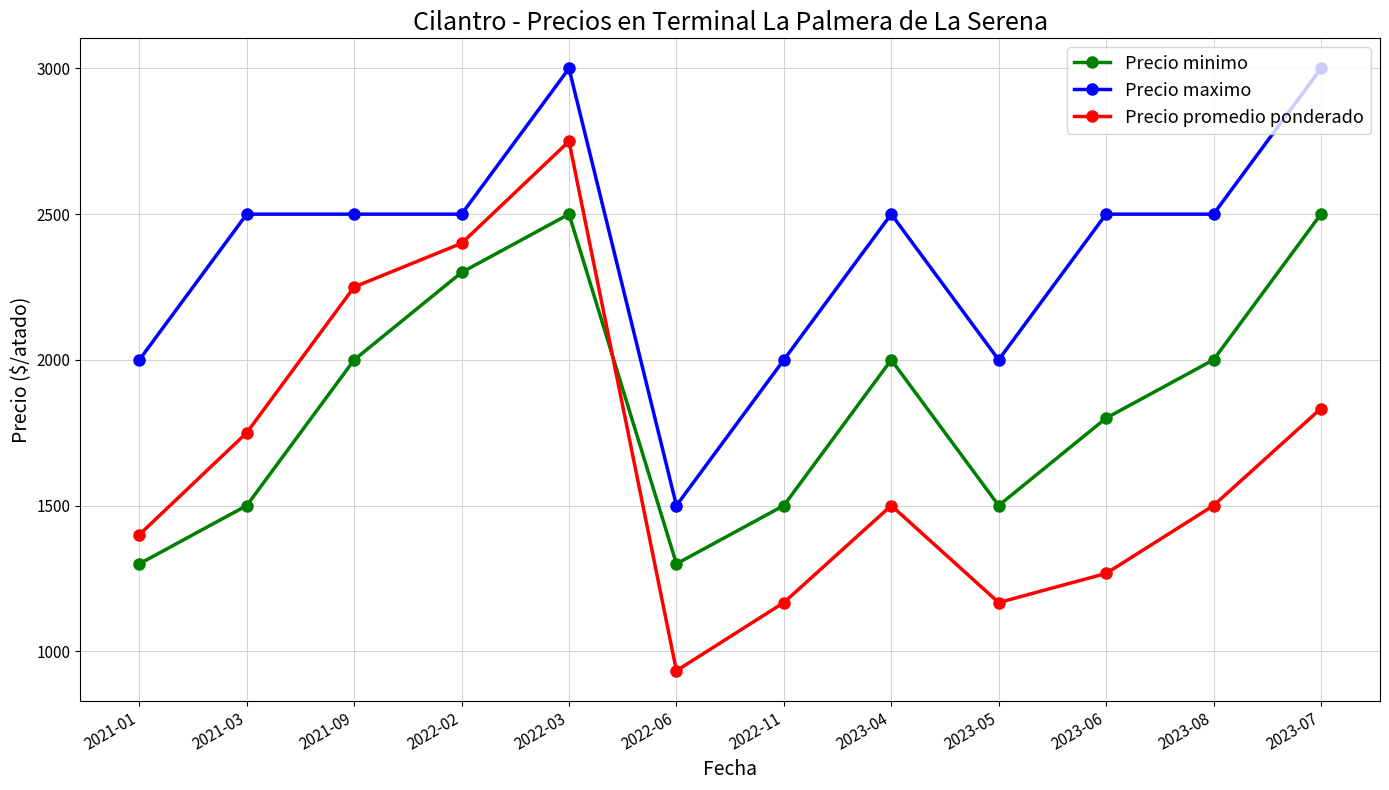

True or false: Precio promedio ponderado and Precio maximo intersect in this chart.

False